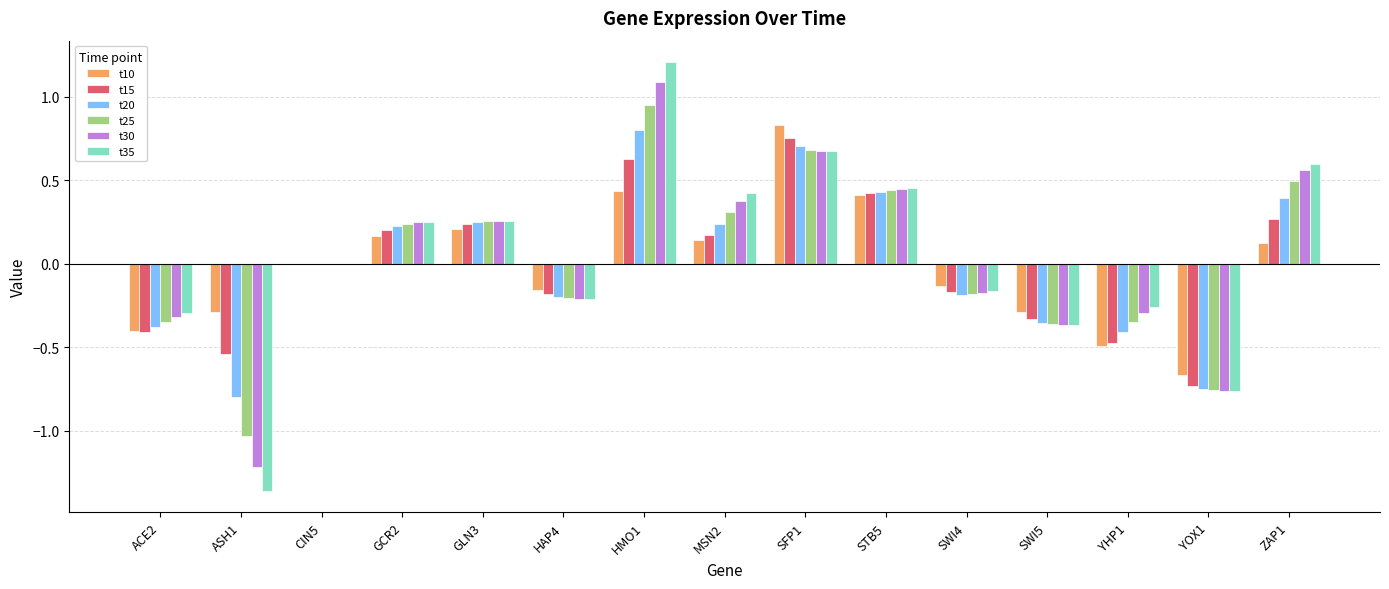

At which label does t20 reach its peak?

HMO1